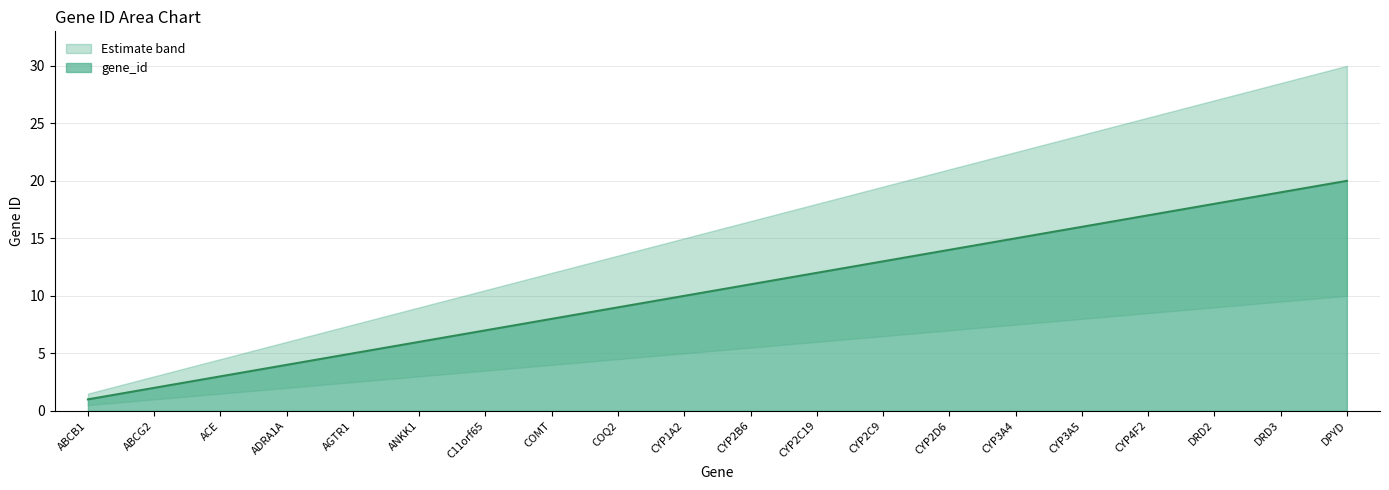

Approximately how many times larger is the value at AGTR1 compared to ADRA1A?

1.2